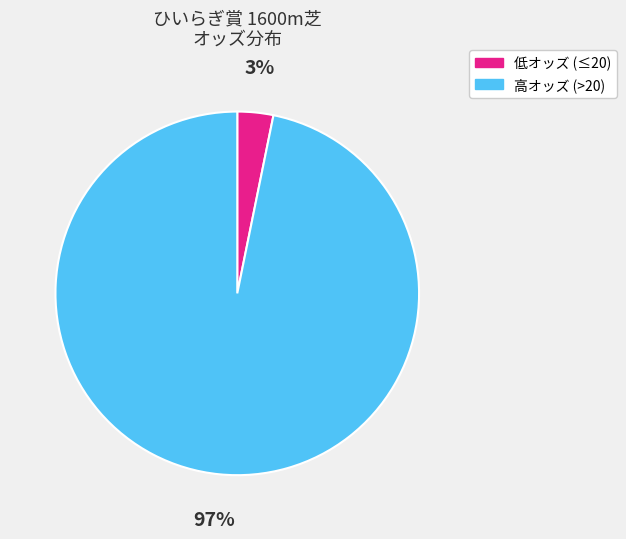

To the nearest percent, what is the average slice percentage?

50%